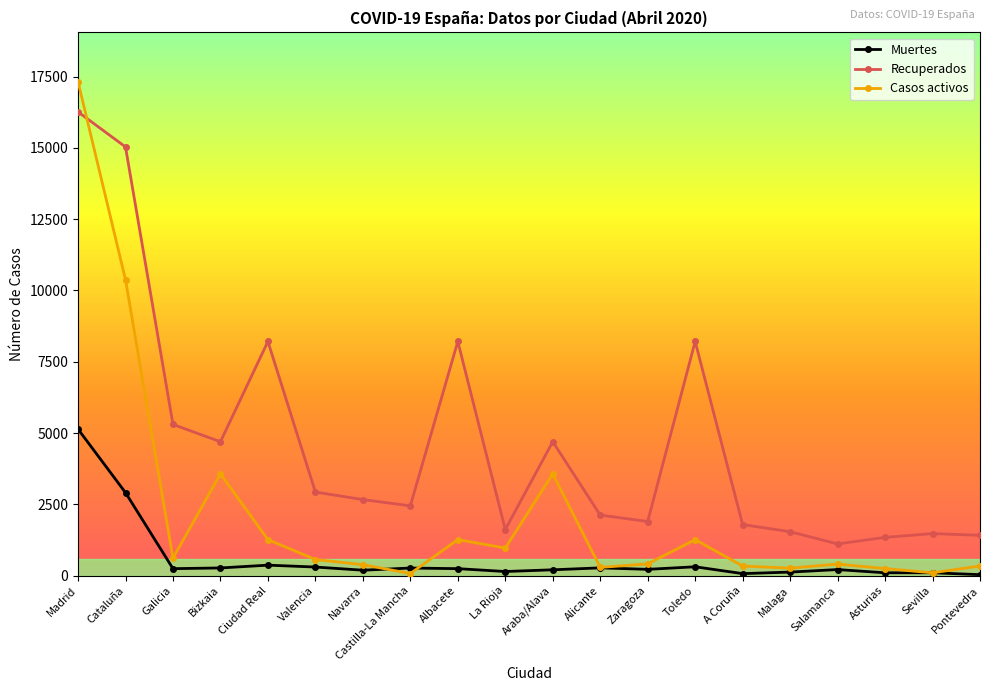

What is the difference between the maximum and minimum values in the Recuperados series?

15157